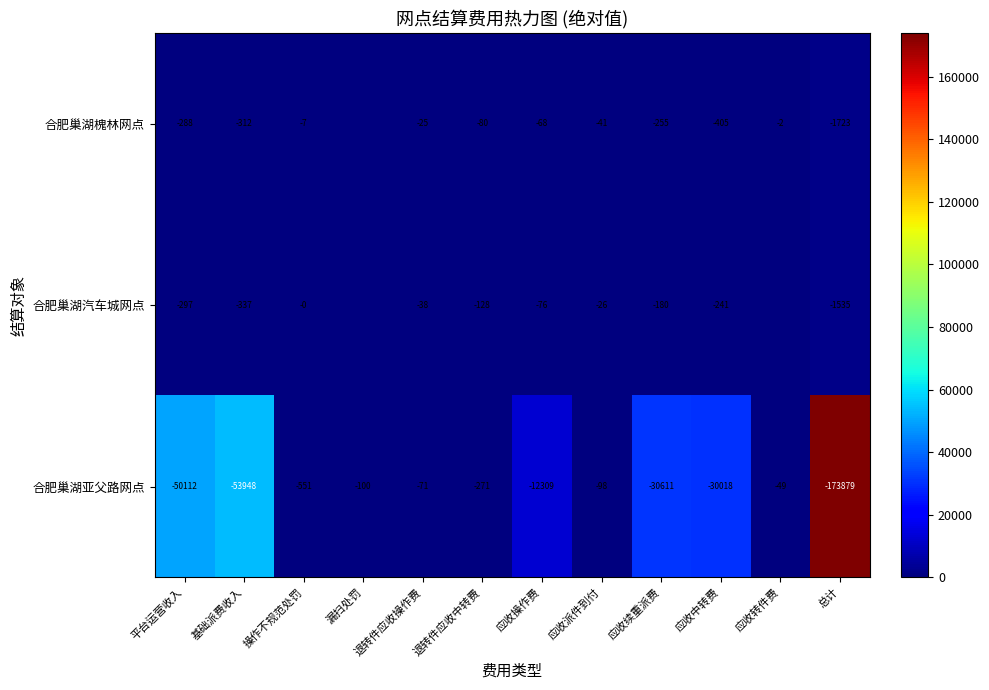

List the labels in order of 合肥巢湖亚父路网点 value, largest first.

应收转件费, 退转件应收操作费, 应收派件到付, 漏扫处罚, 退转件应收中转费, 操作不规范处罚, 应收操作费, 应收中转费, 应收续重派费, 平台运营收入, 基础派费收入, 总计